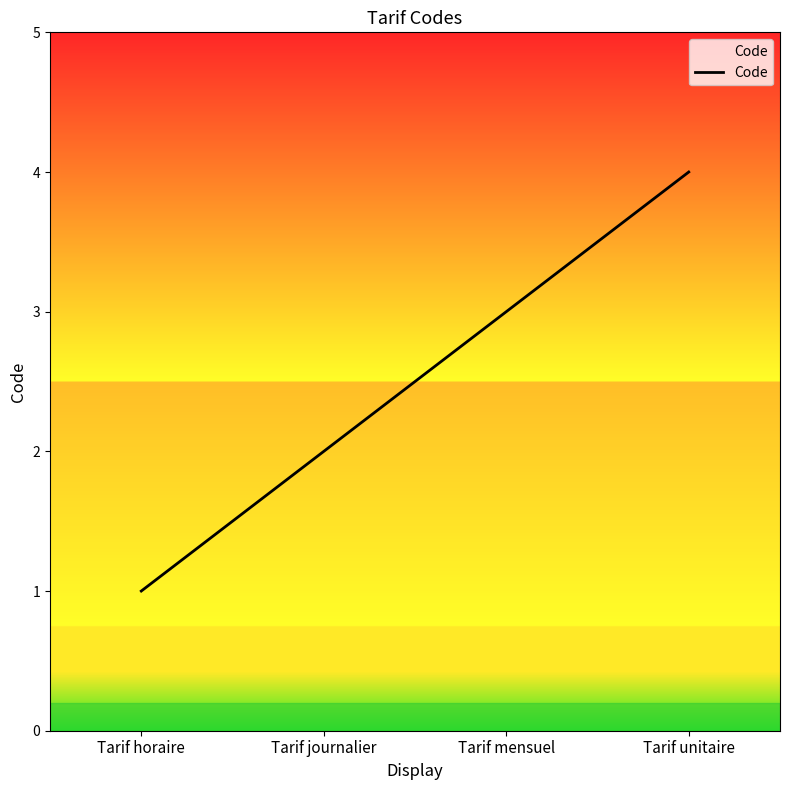

Reading left to right, list all the values displayed in this chart.

1	2	3	4